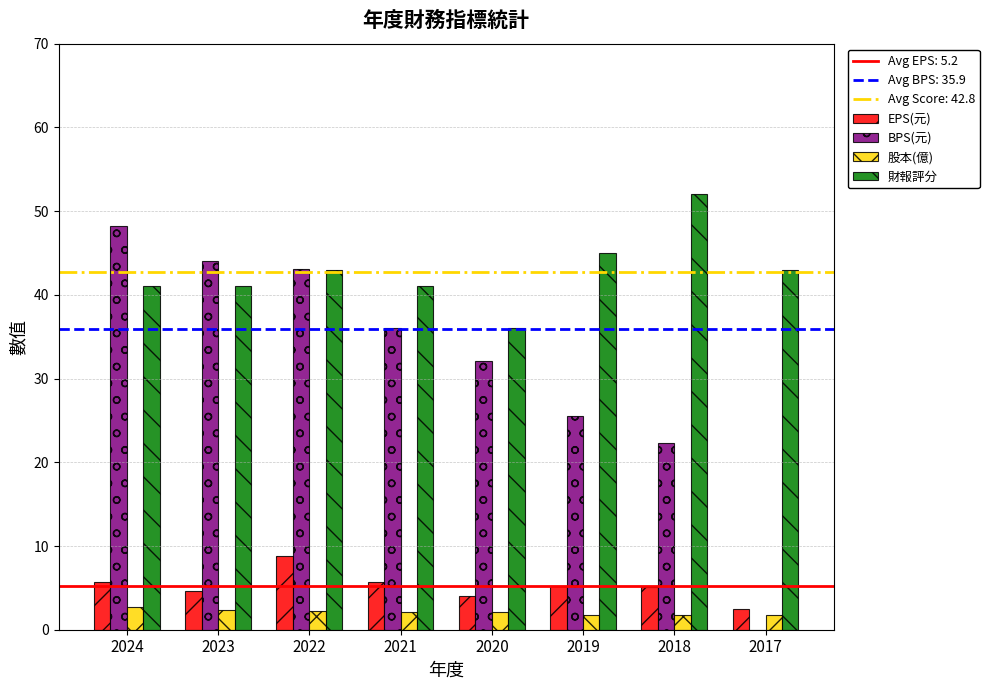

Which series has the largest total across all categories?

財報評分